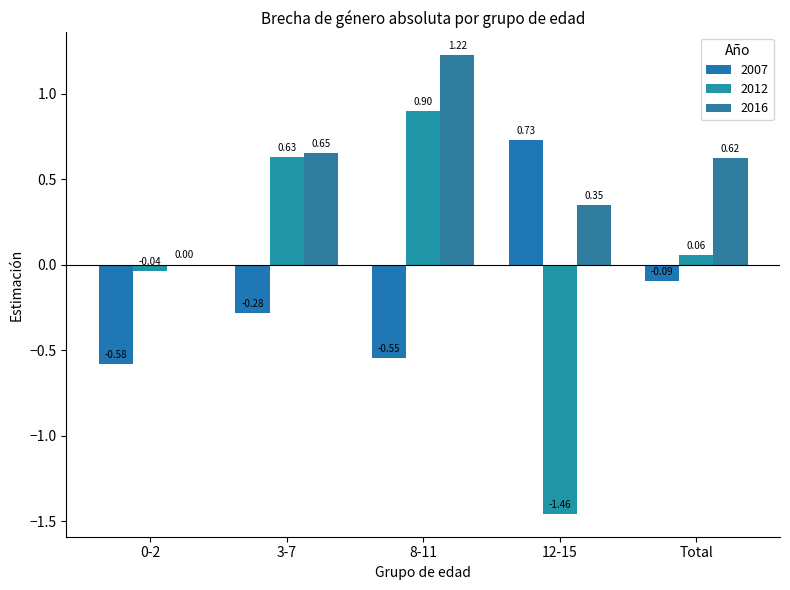

Count the number of data series in this chart.

3